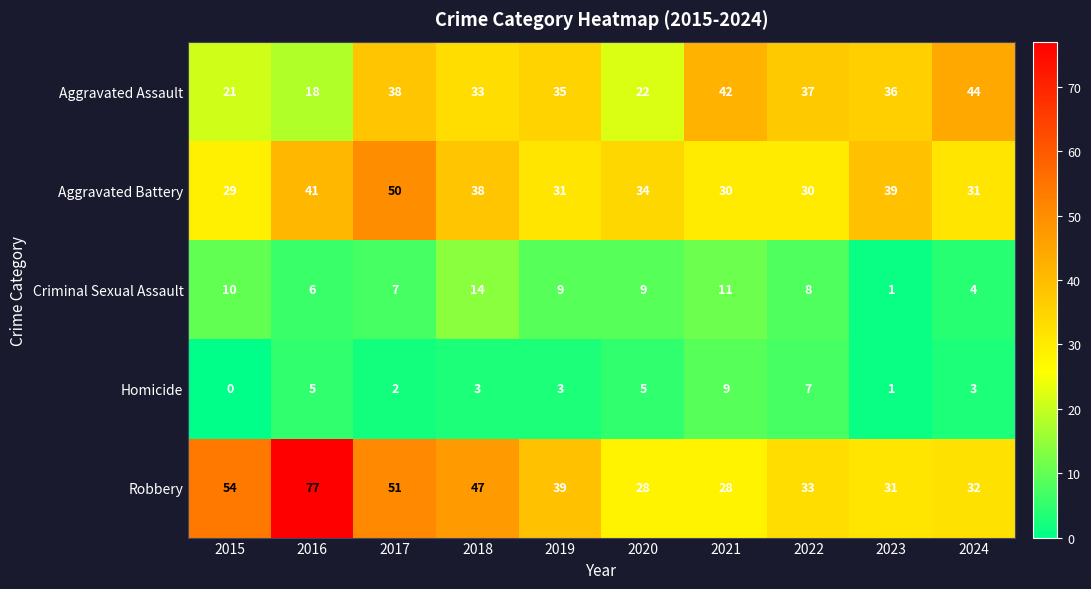

What is the maximum value shown in the chart?

77